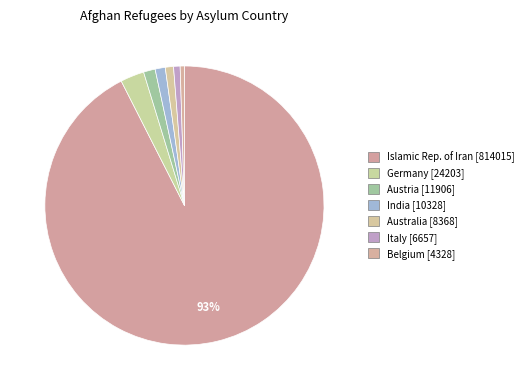

The Islamic Rep. of Iran [814015] slice represents 99% of the pie. True or false?

False